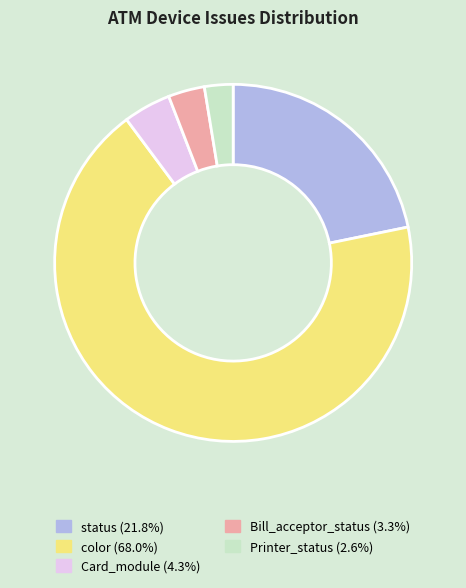

Is there any slice that represents more than half of the pie?

Yes